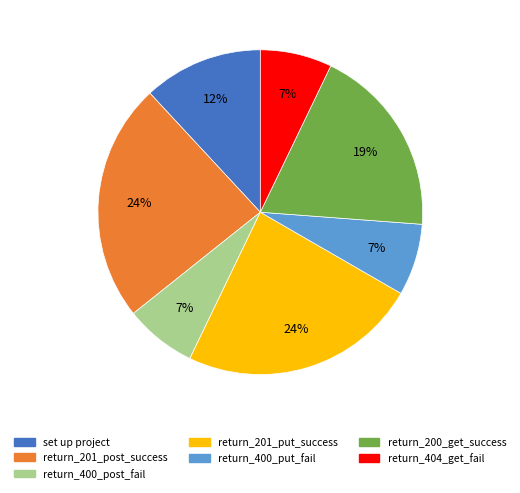

How many segments does this pie chart have?

7